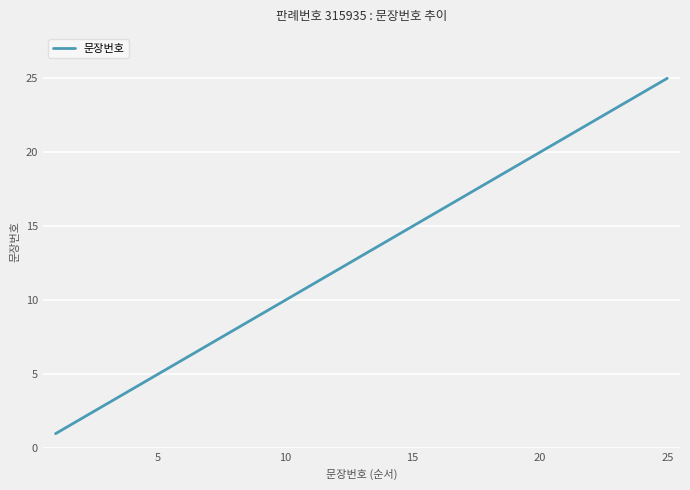

What is the greatest value displayed?

25